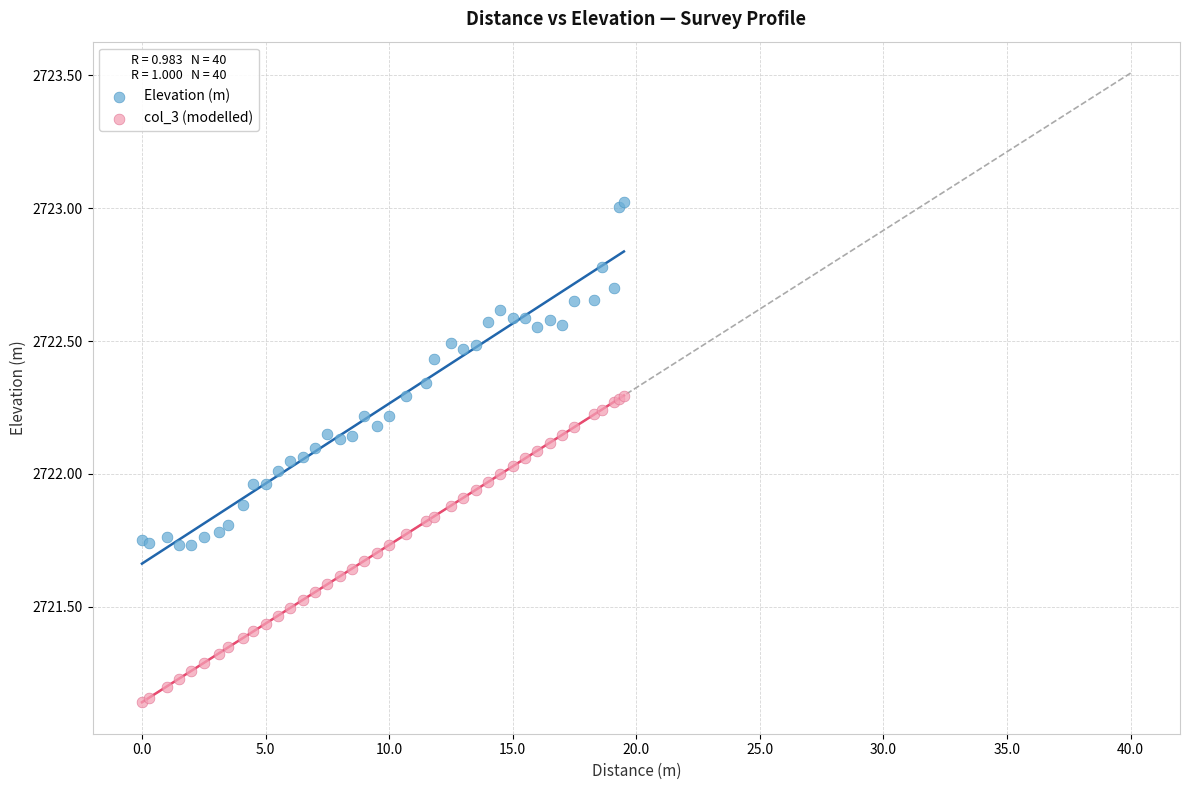

Which series contains the lowest Y value?

col_3 (modelled)